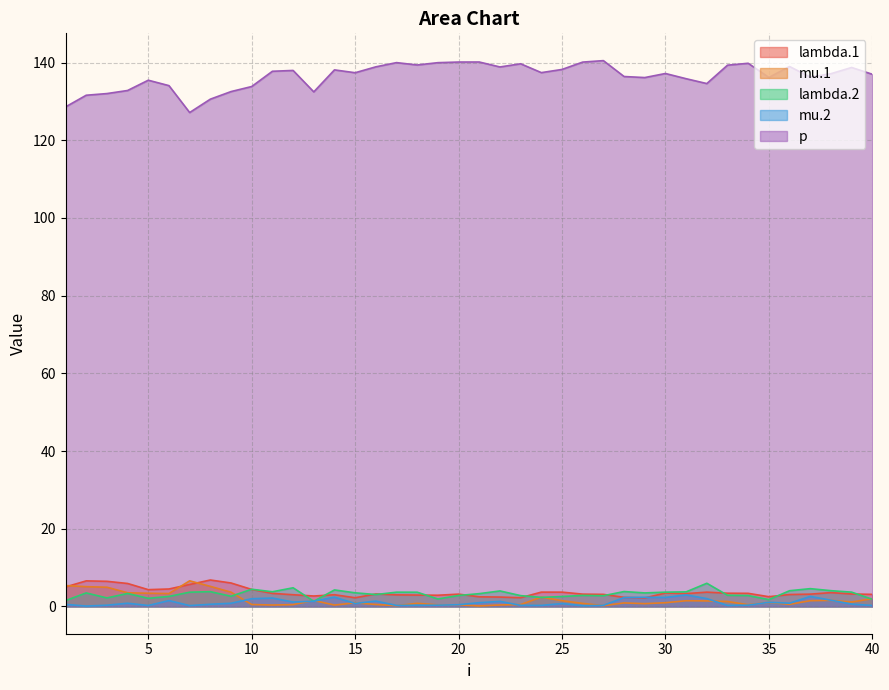

Does the chart display data point markers on the line(s)?

No